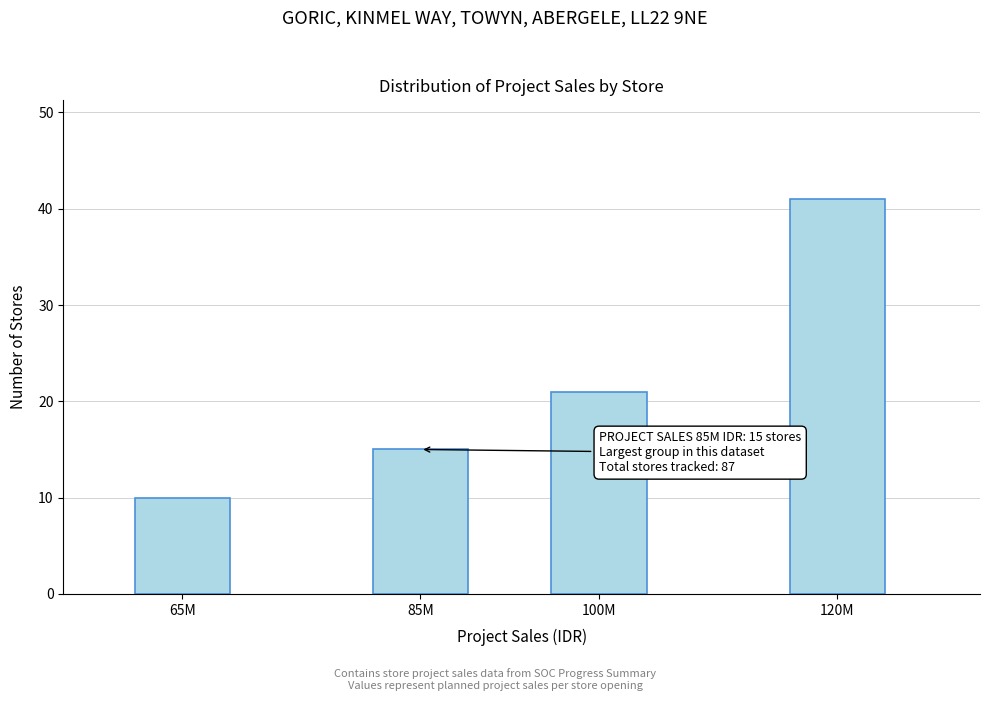

Reading left to right, list all the values displayed in this chart.

65M=10	85M=15	100M=21	120M=41